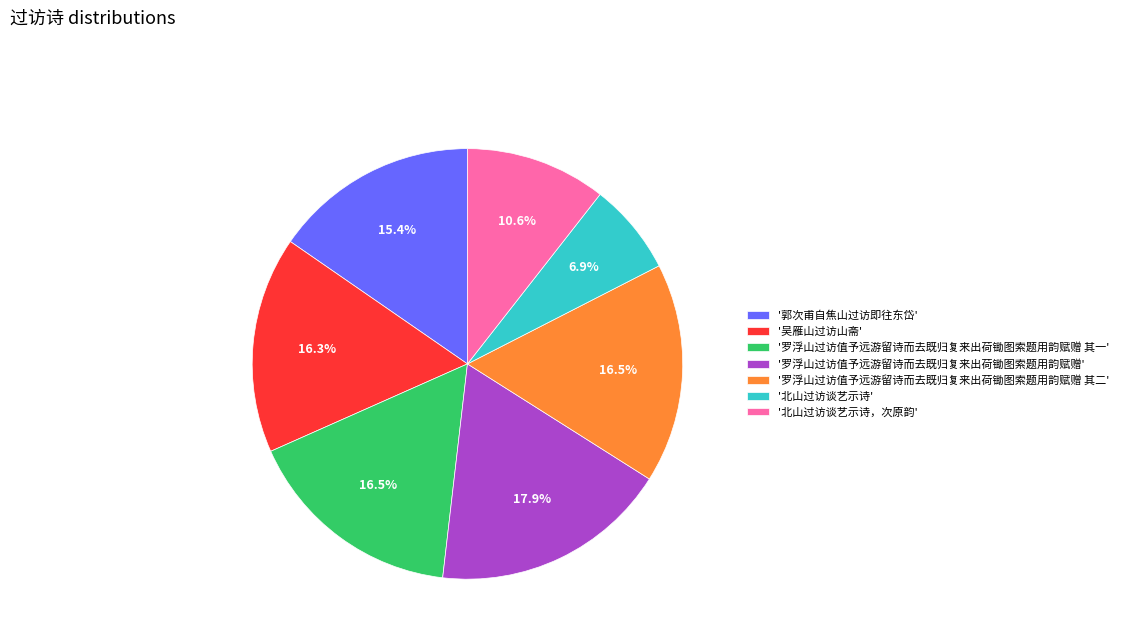

Between '罗浮山过访值予远游留诗而去既归复来出荷锄图索题用韵赋赠 其二' and '罗浮山过访值予远游留诗而去既归复来出荷锄图索题用韵赋赠', which is larger?

'罗浮山过访值予远游留诗而去既归复来出荷锄图索题用韵赋赠'